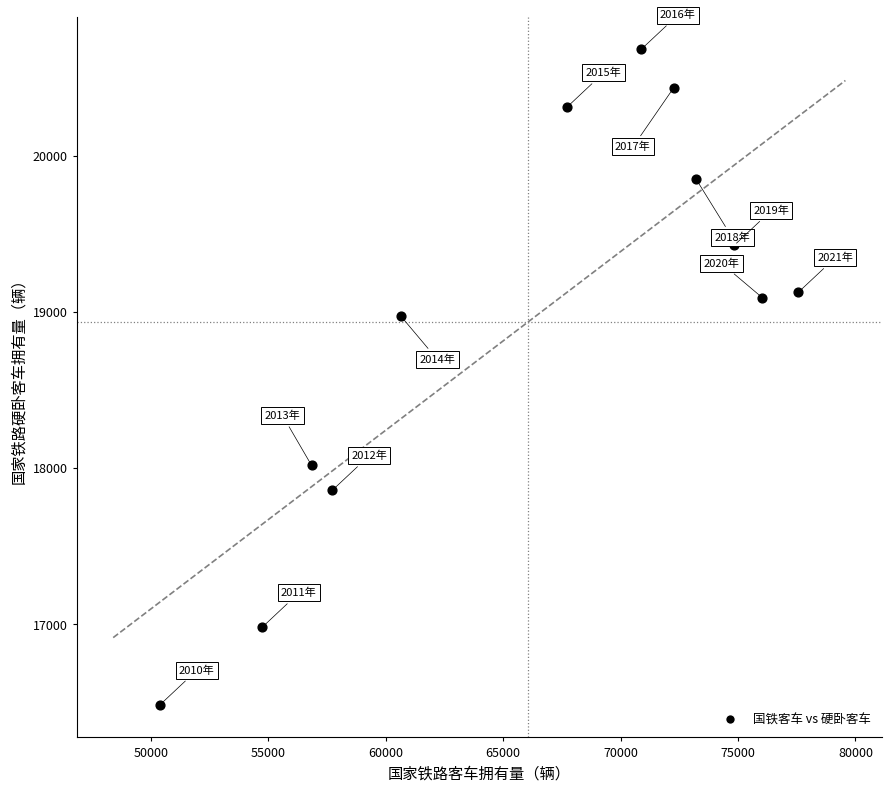

What is the range of Y values (max minus min)?

4197